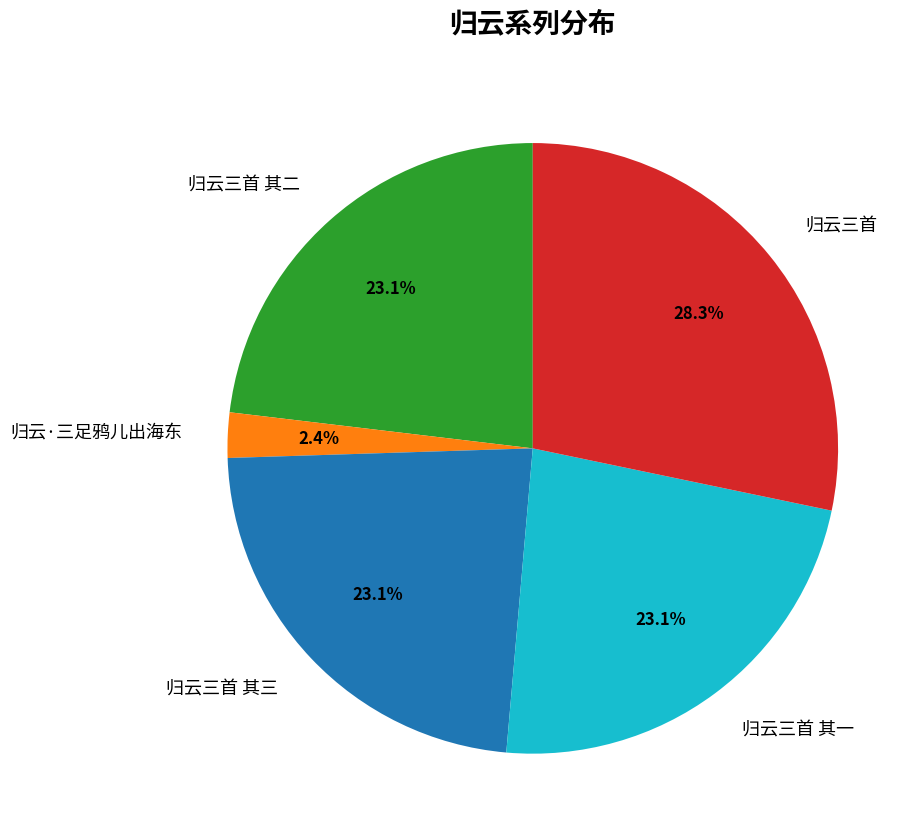

Which category has the biggest portion of the pie?

归云三首